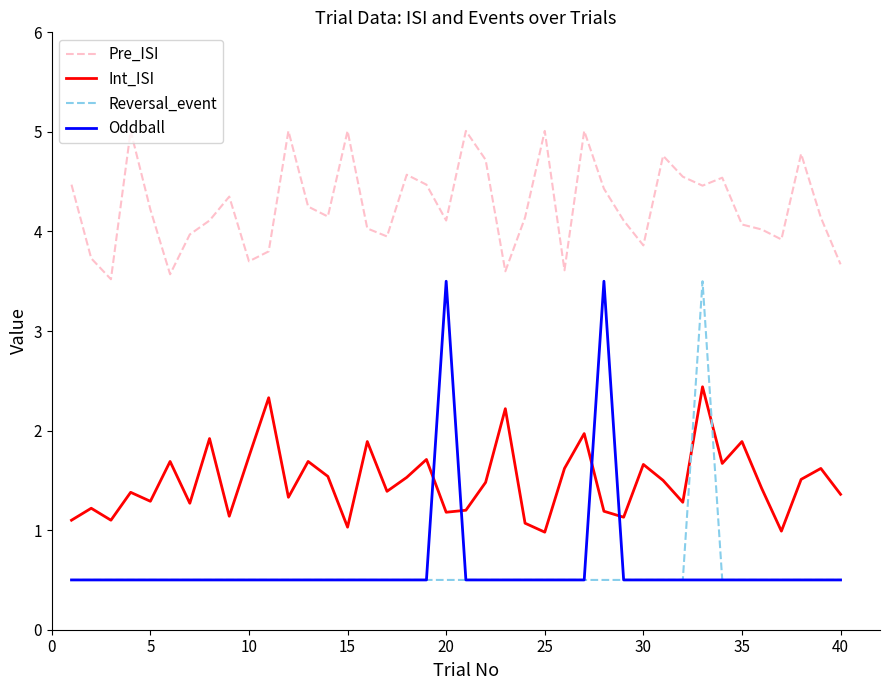

How many times do Oddball and Int_ISI cross each other?

4